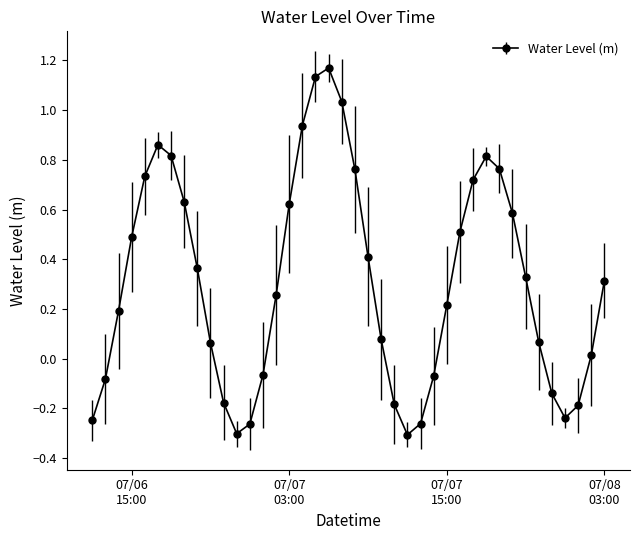

How many interior local valleys (lower than both neighbors) does the data have?

3